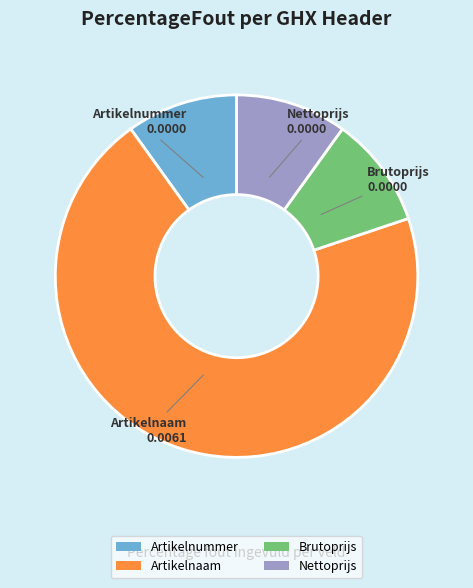

Between Brutoprijs and Artikelnaam, which is larger?

Artikelnaam